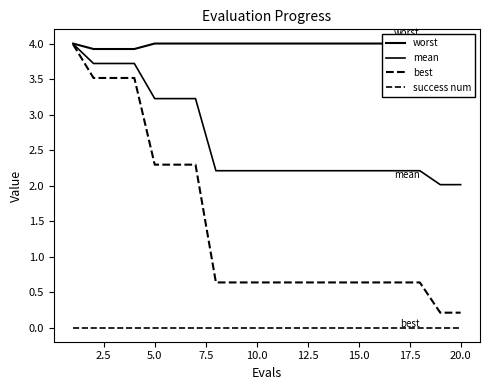

How many lines are shown in the chart?

4